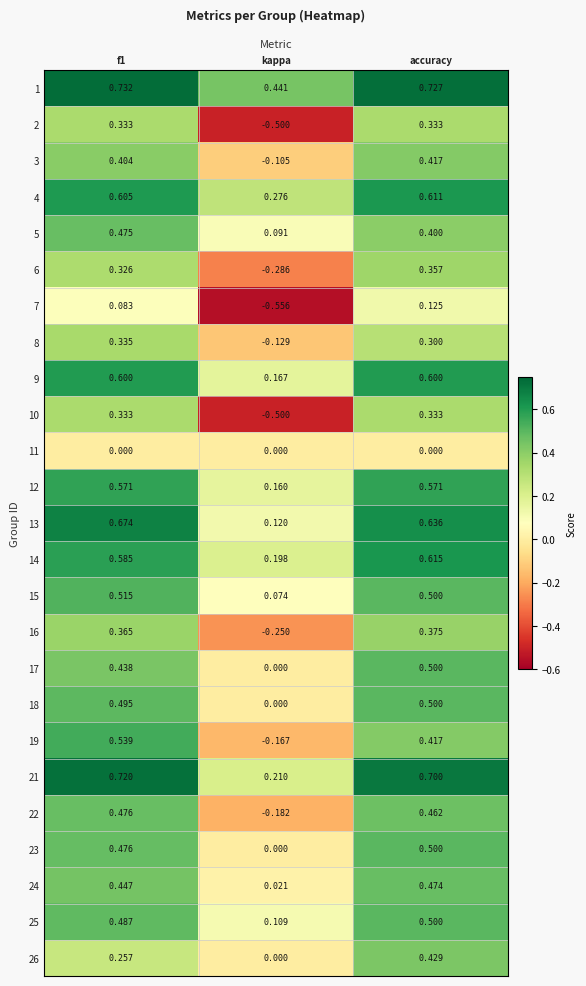

At which category is the sum across all series the highest?

accuracy